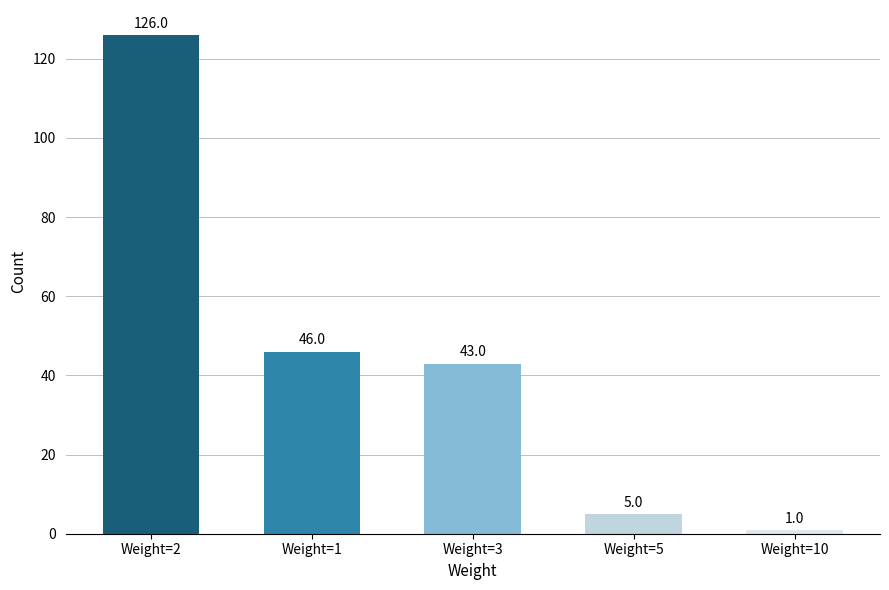

What position from the left is Weight=10?

5